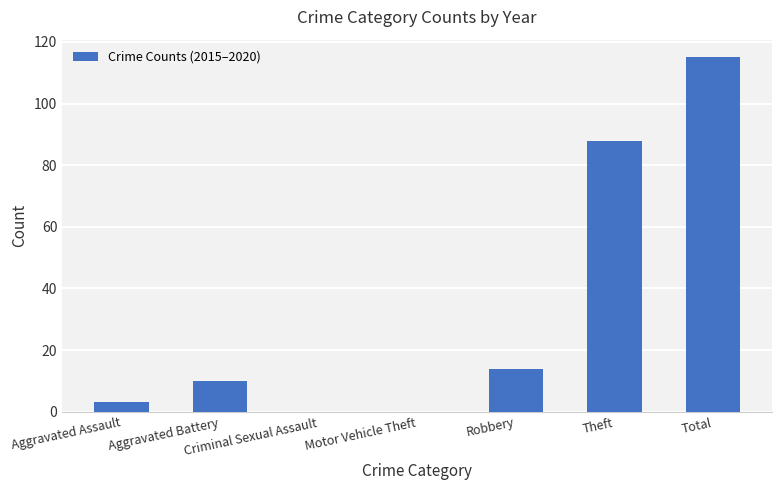

What is the change in value from Aggravated Assault to Criminal Sexual Assault?

-3